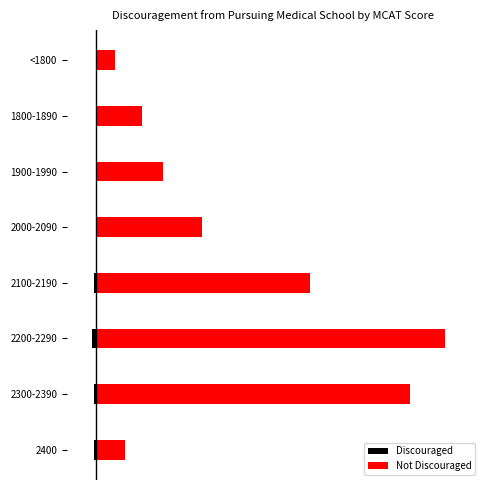

Which series has the largest total across all categories?

Not Discouraged